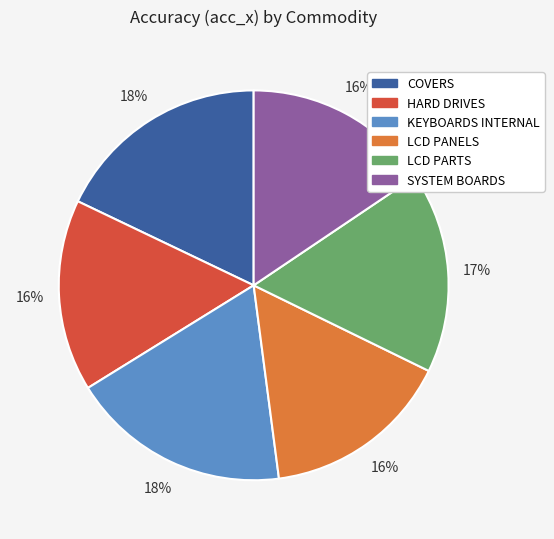

Between HARD DRIVES and LCD PARTS, which is larger?

LCD PARTS